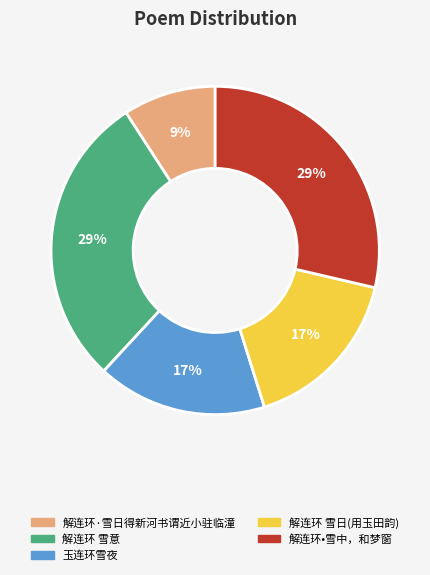

How many segments does this pie chart have?

5